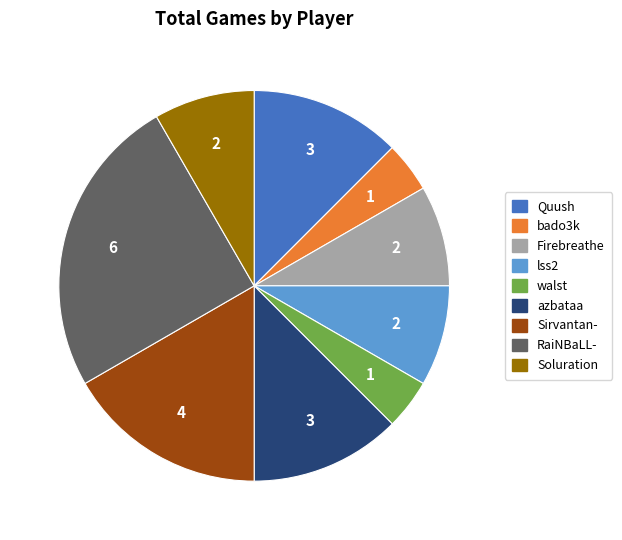

Is there any slice that represents more than half of the pie?

No